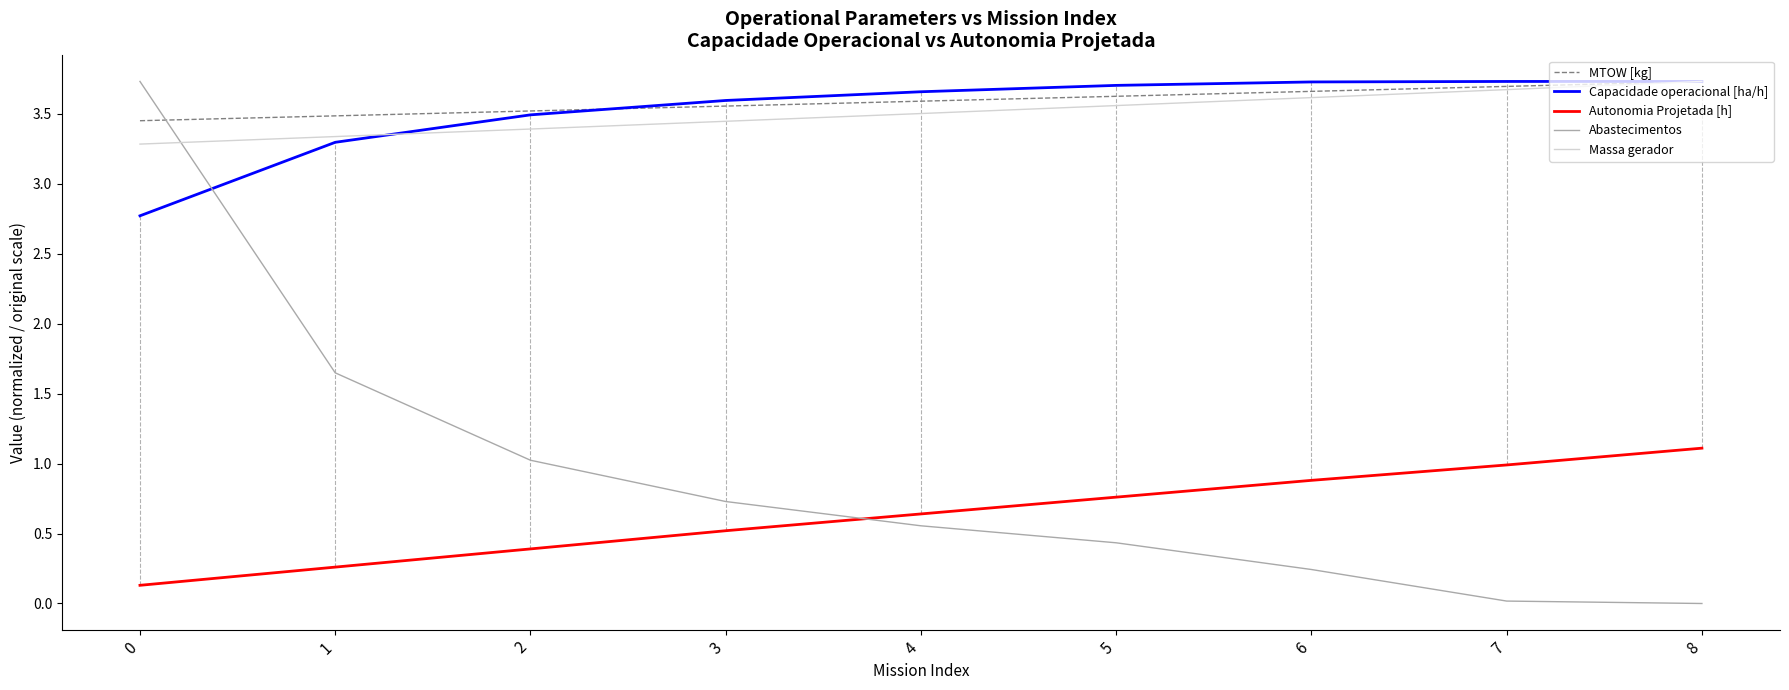

Between 1 and 3, which series saw the biggest shift?

Abastecimentos